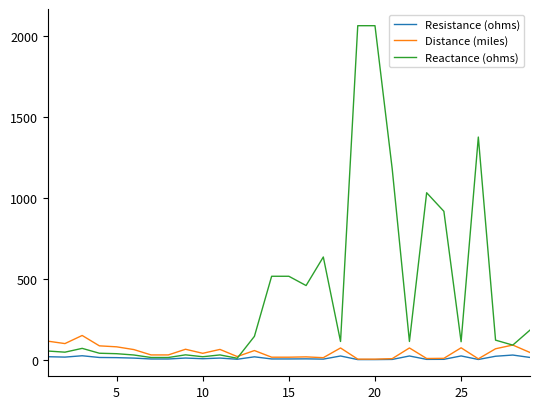

What is the maximum value shown in the chart?

2060.7